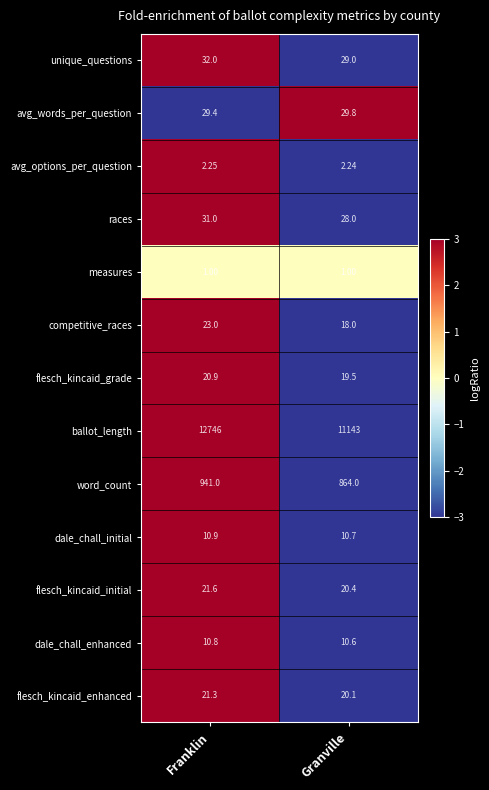

Which category has the highest value across all series?

Franklin